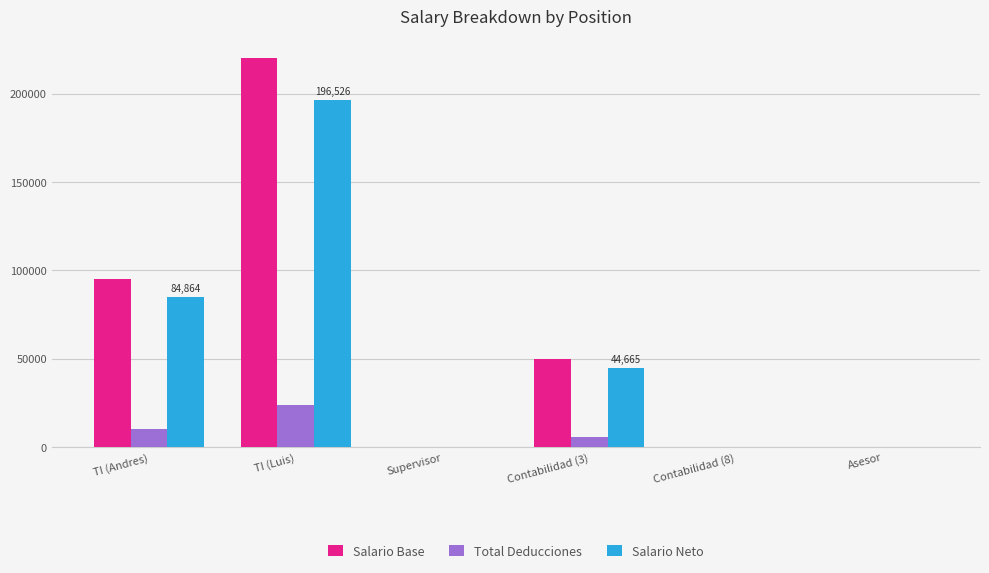

What is the approximate value of Salario Neto at Asesor?

4.5